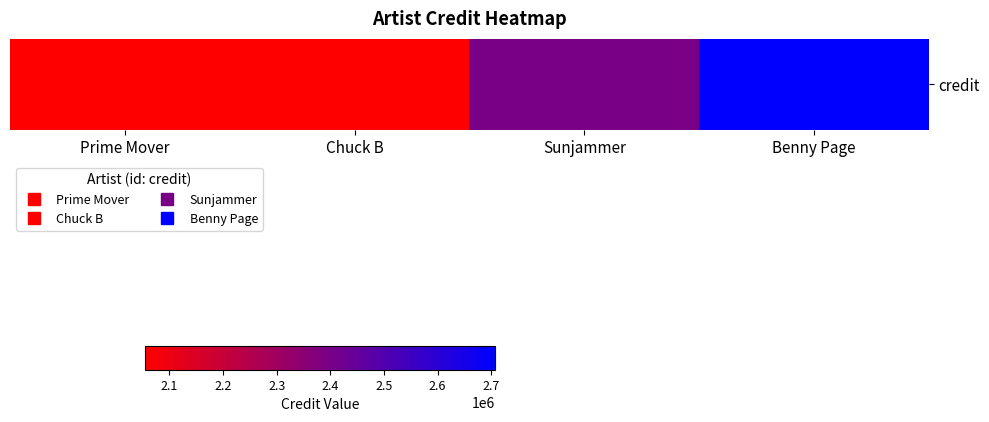

True or false: the data shows 2398204 at Sunjammer.

True